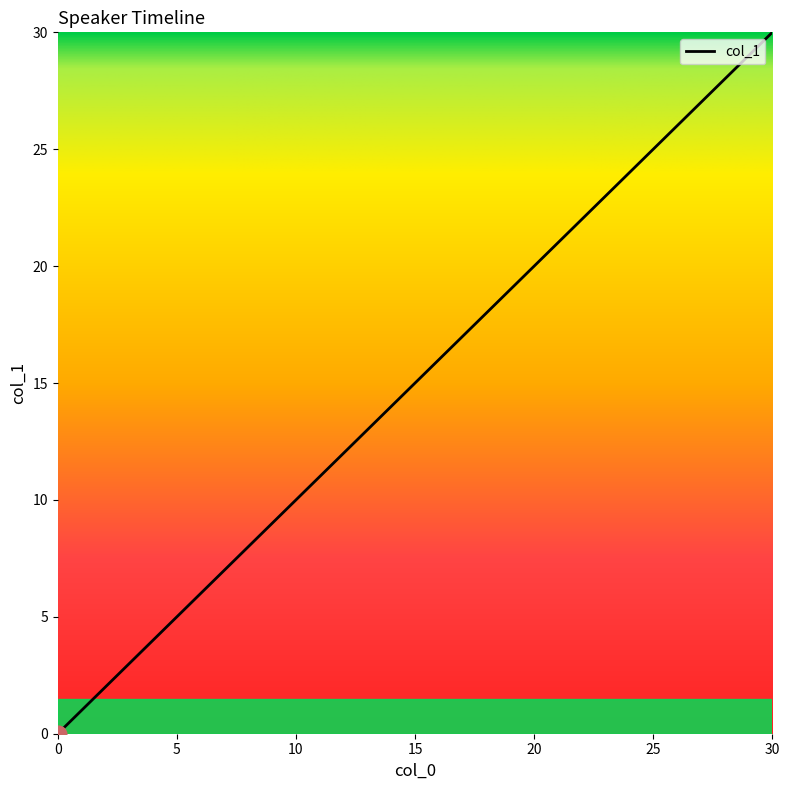

What is the greatest value displayed?

30.0